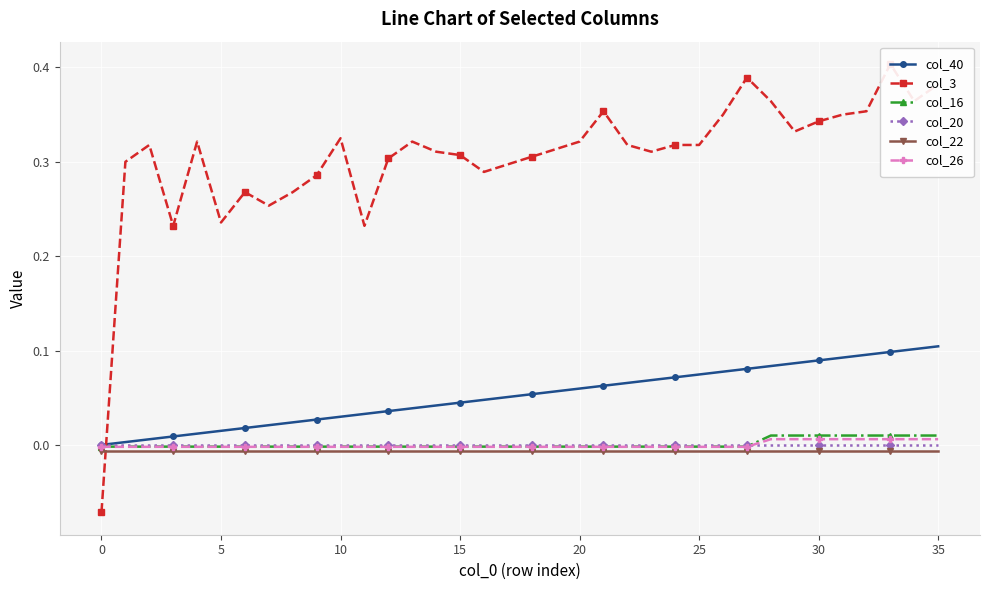

Which series ends up on top after the final intersection of col_26 and col_3?

col_3